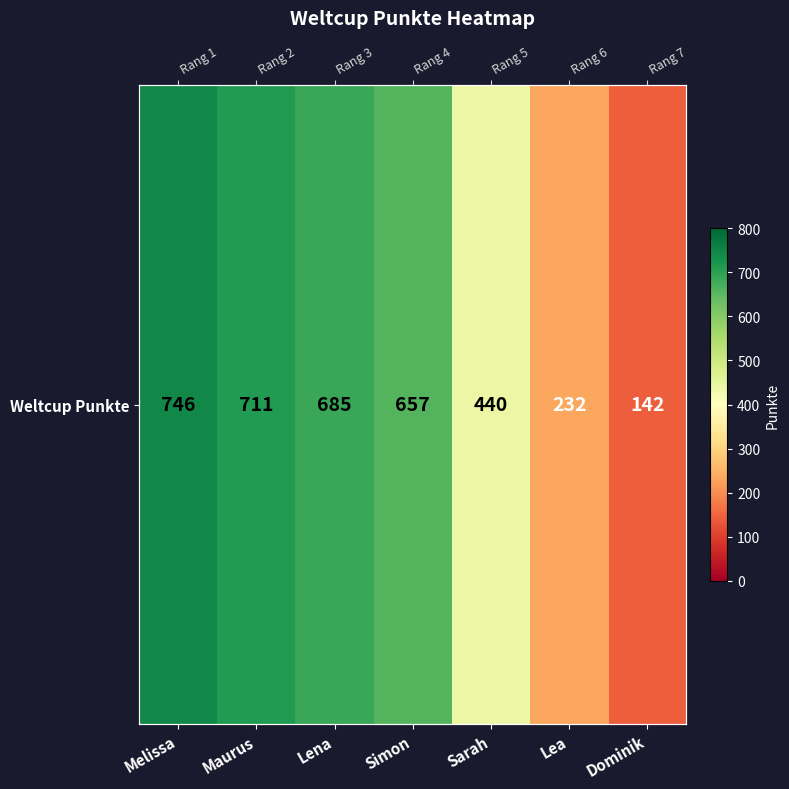

What is the minimum value shown in the chart?

142